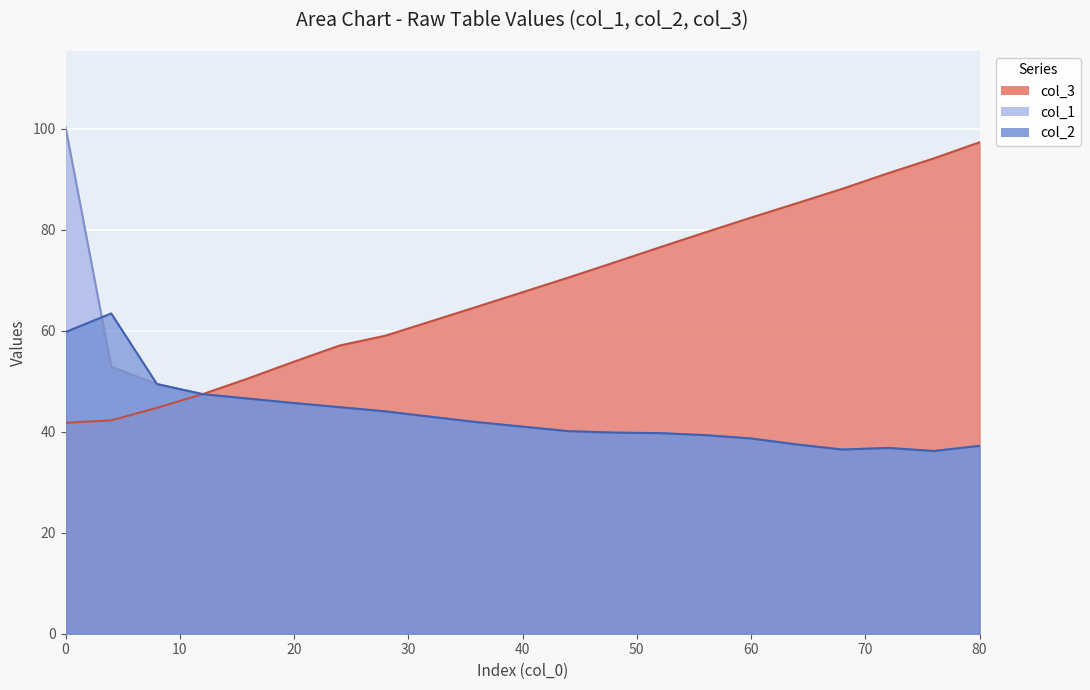

What is the difference between the col_2 values at 8 and 80?

12.2